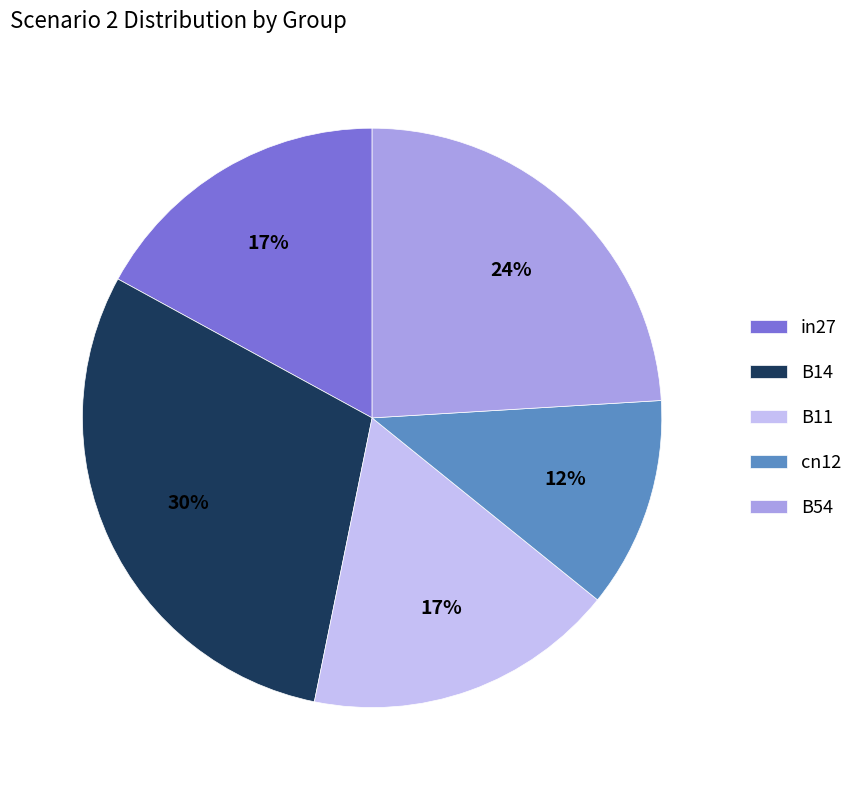

What percentage is the cn12 slice, to the nearest percent?

12%